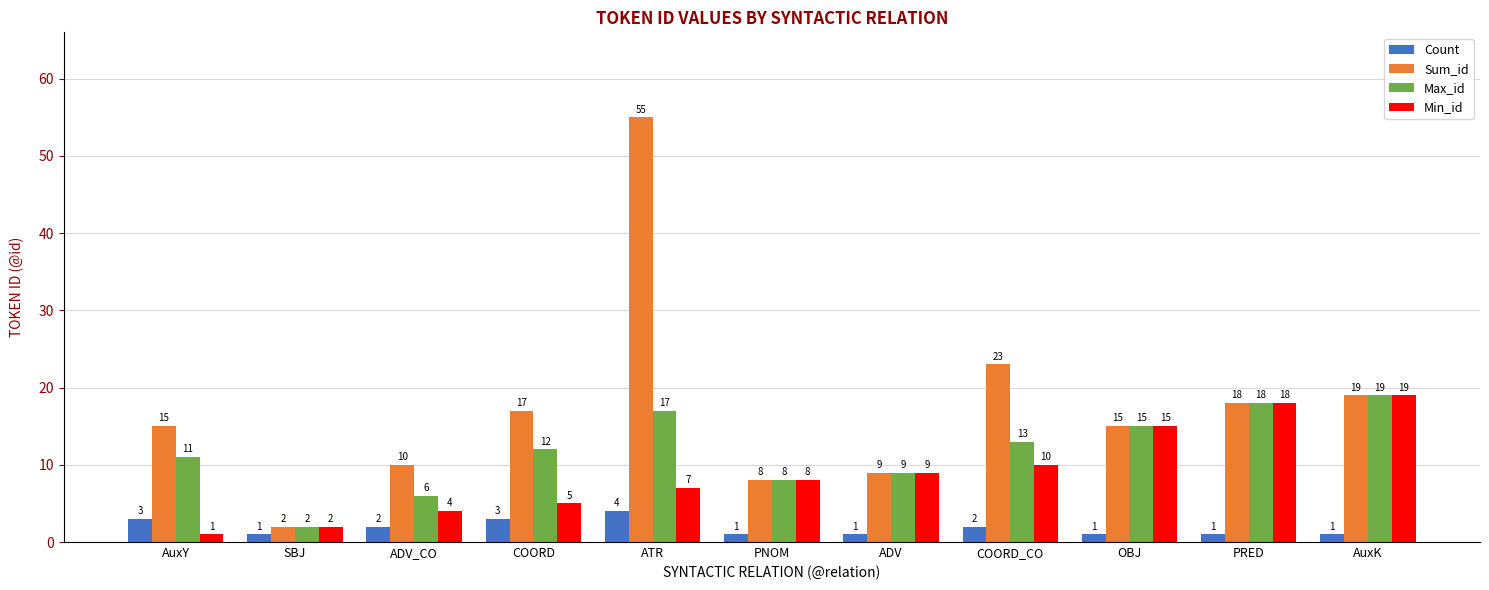

Reading right to left, extract all data points from this chart.

Count: 1	1	1	2	1	1	4	3	2	1	3
Sum_id: 19	18	15	23	9	8	55	17	10	2	15
Max_id: 19	18	15	13	9	8	17	12	6	2	11
Min_id: 19	18	15	10	9	8	7	5	4	2	1